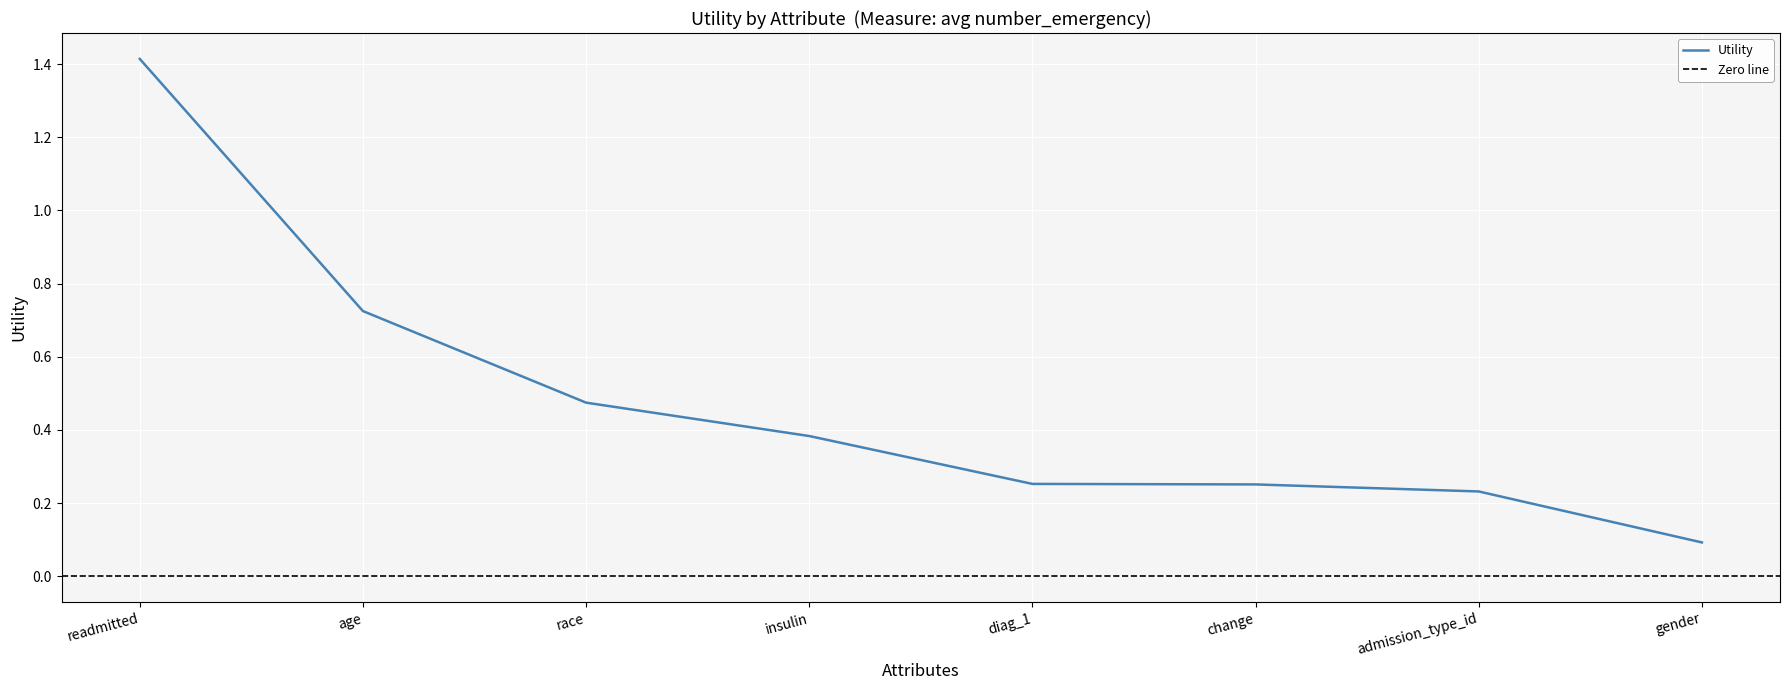

Reading left to right, what are all the values shown in this chart?

1.4	0.7	0.5	0.4	0.3	0.3	0.2	0.1